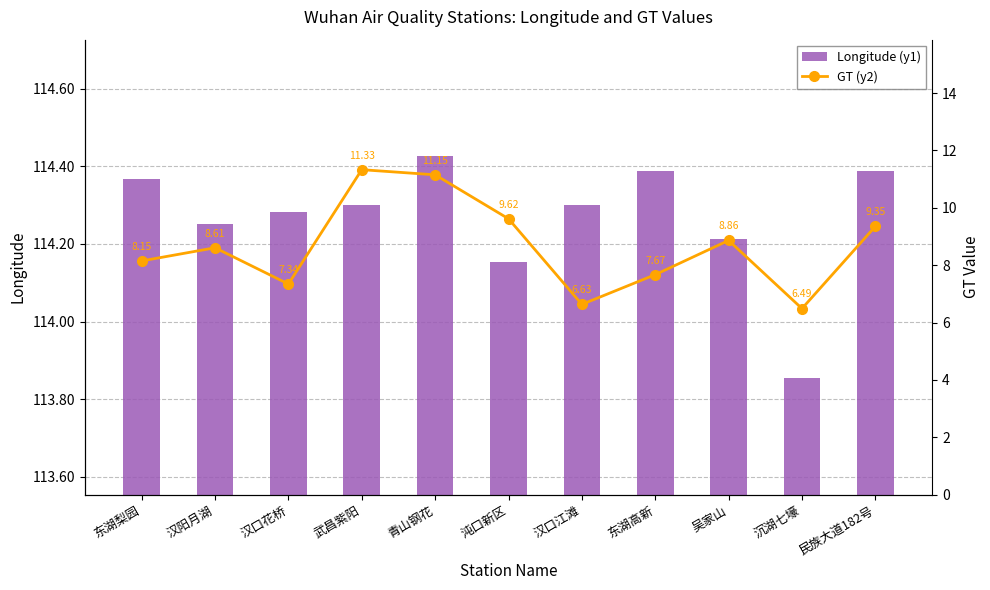

At how many categories does at least one series exceed 19?

11